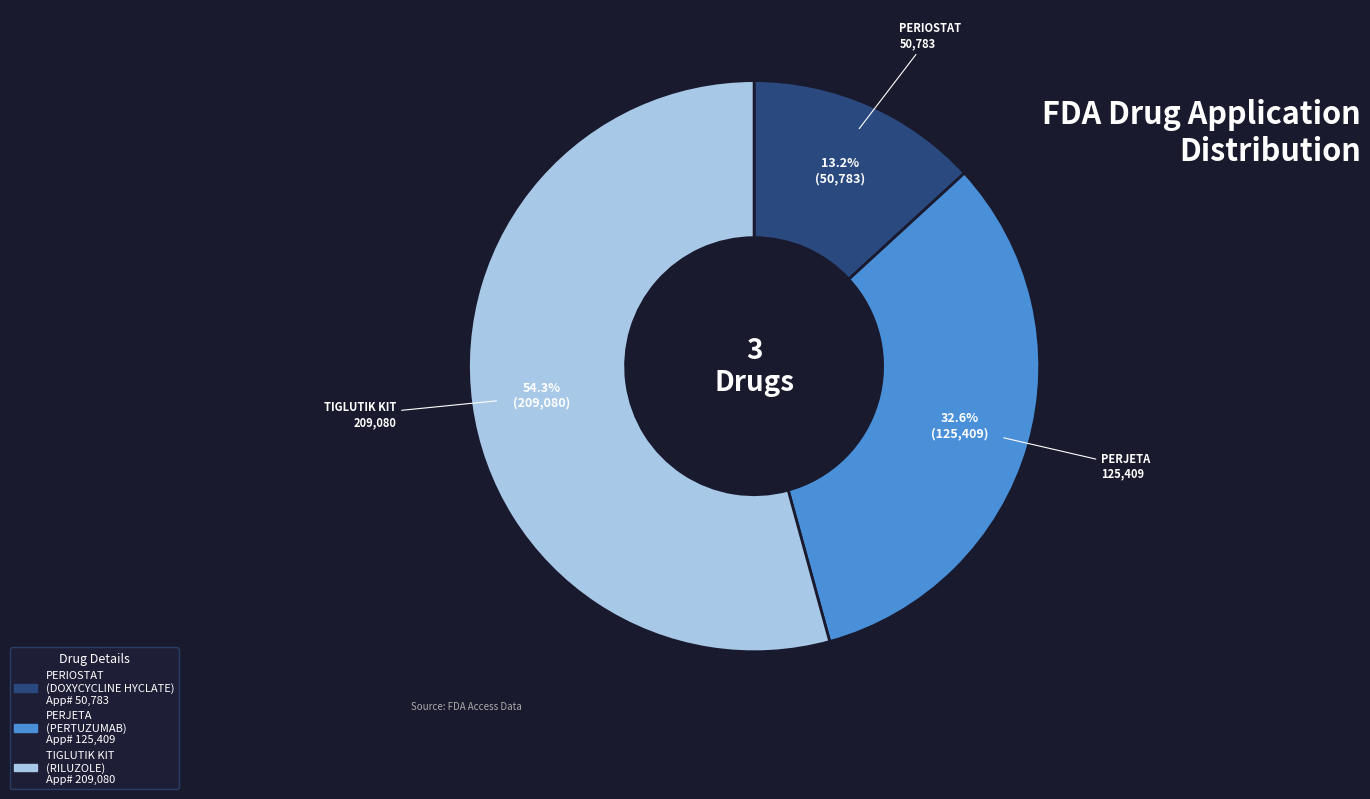

The PERIOSTAT slice represents 13% of the pie. True or false?

True